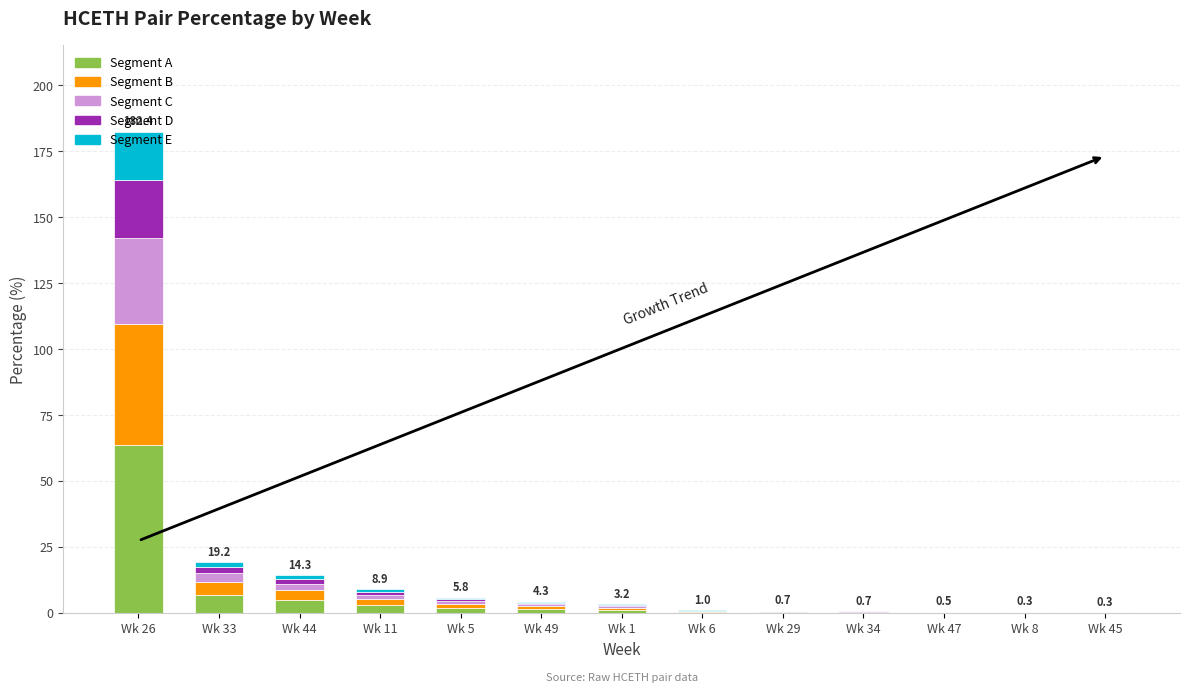

At which category is the sum across all series the highest?

Wk 26